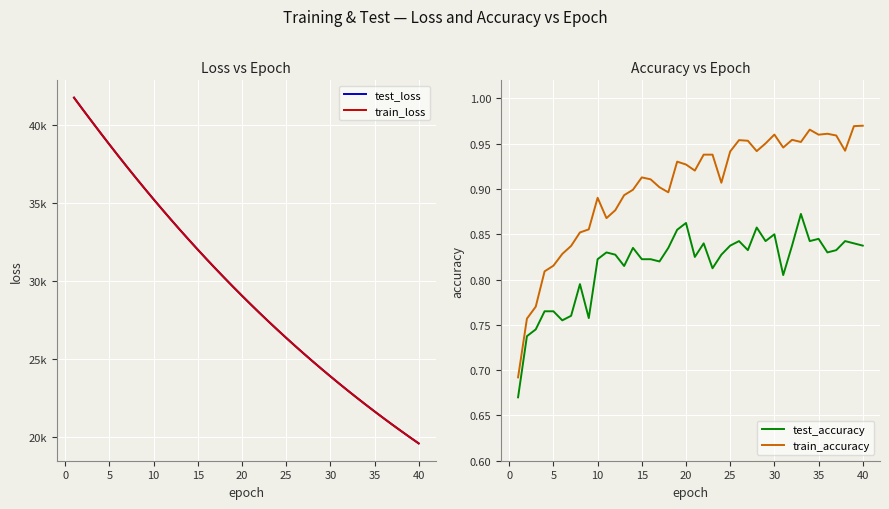

Which series has the largest range (max minus min)?

test_loss